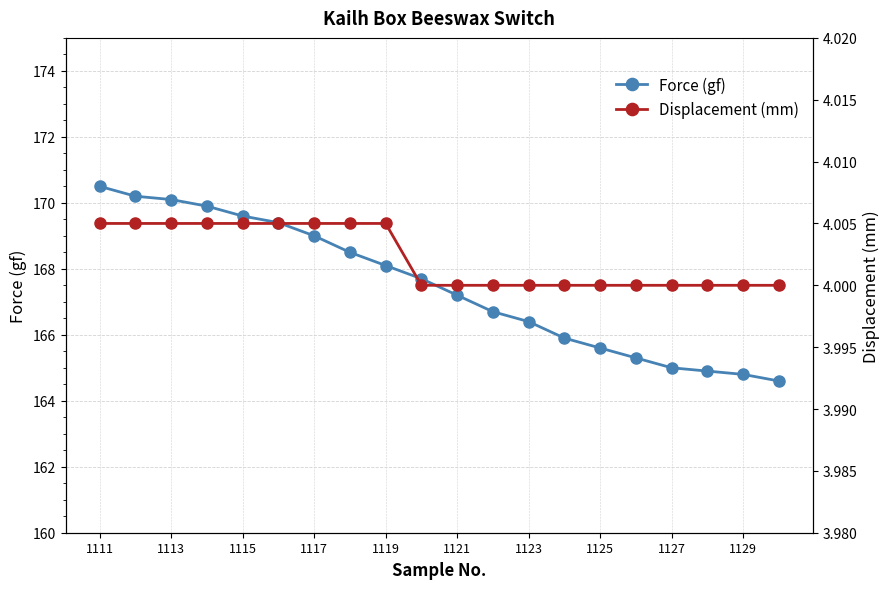

Rank the series by their average value, from lowest to highest.

Displacement (mm), Force (gf)